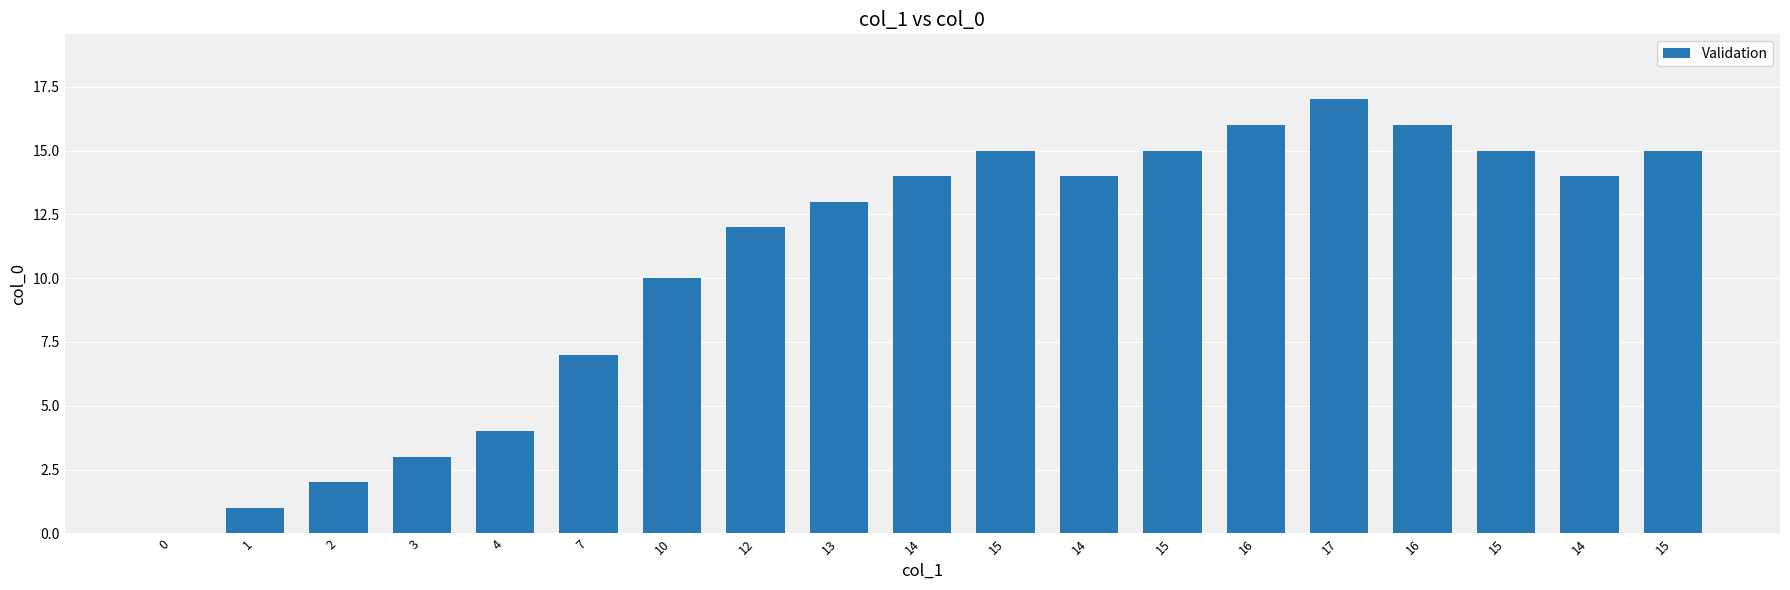

Approximately how many times larger is the value at 7 compared to 15?

0.5